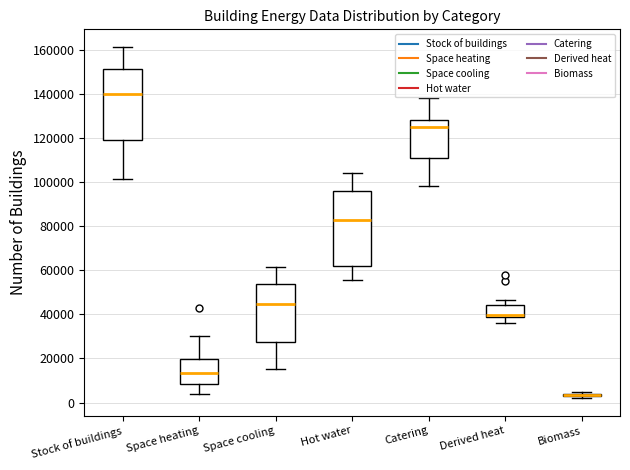

Where is the upper edge of the box for Catering on the y-axis? The values are not printed on the chart, so give them approximately, as read against the axis.

128000